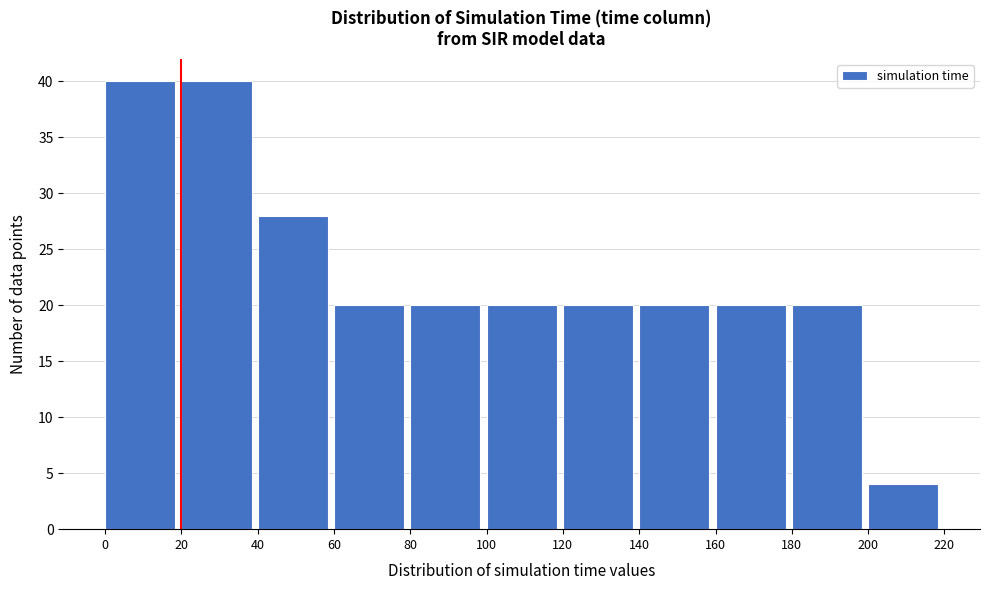

What is the height of the bar covering 120 to 140 on the x-axis? The values are not printed on the chart, so give them approximately, as read against the axis.

20